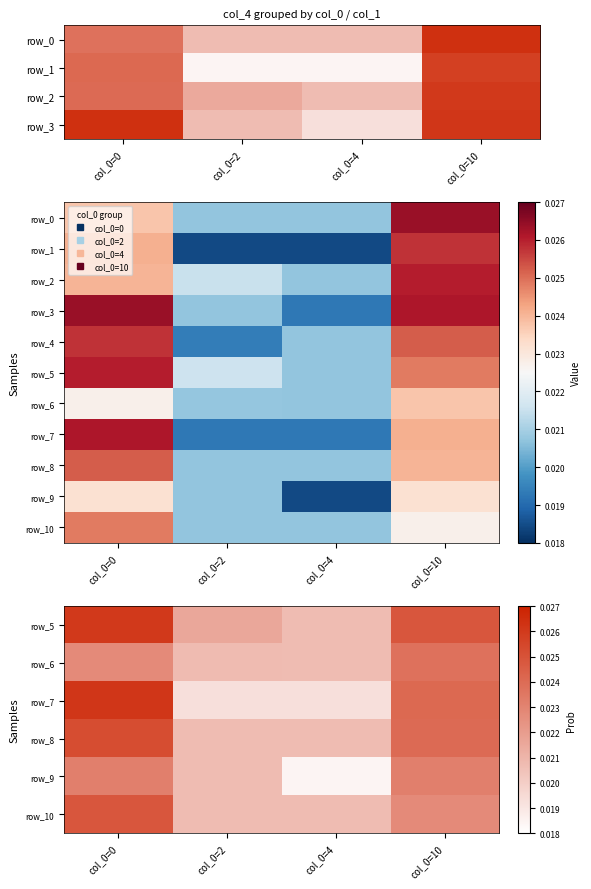

The value of row_7 at col_0=2 is 0.0. True or false?

True